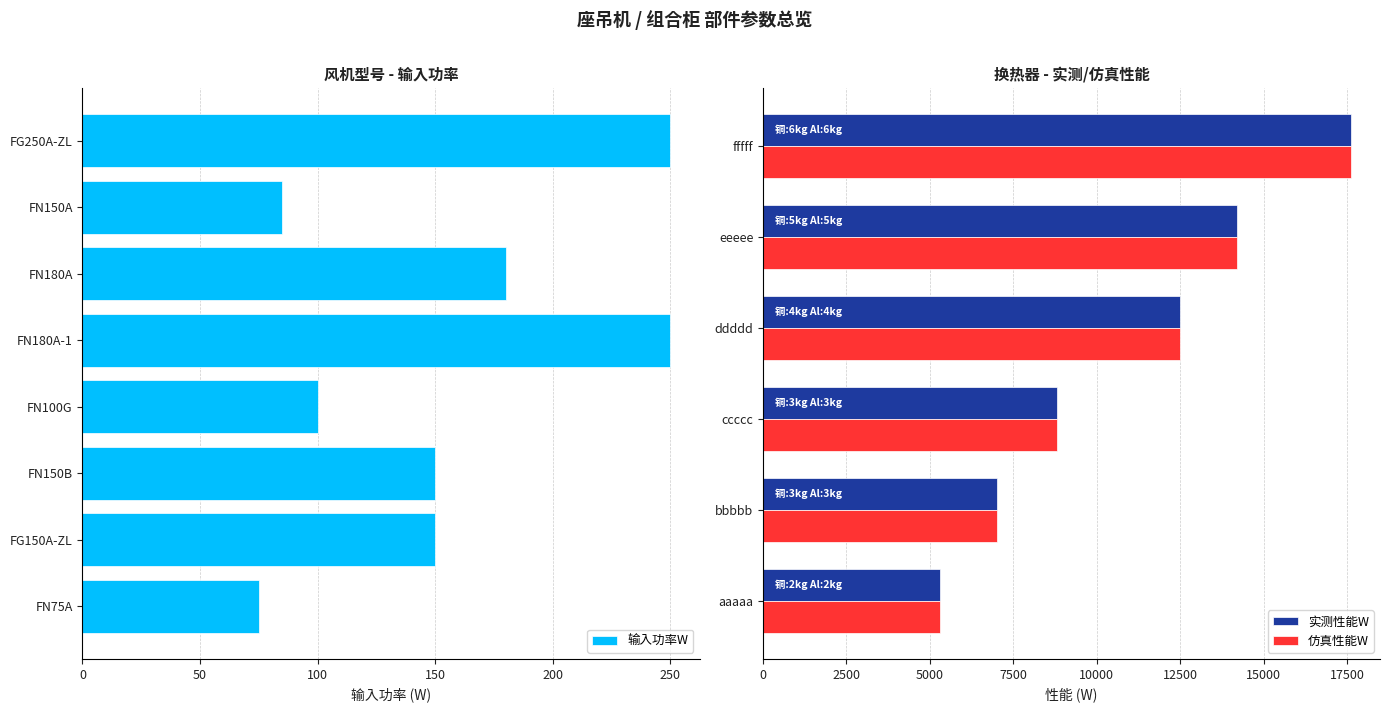

The value of 输入功率W at FN75A is 75. True or false?

True